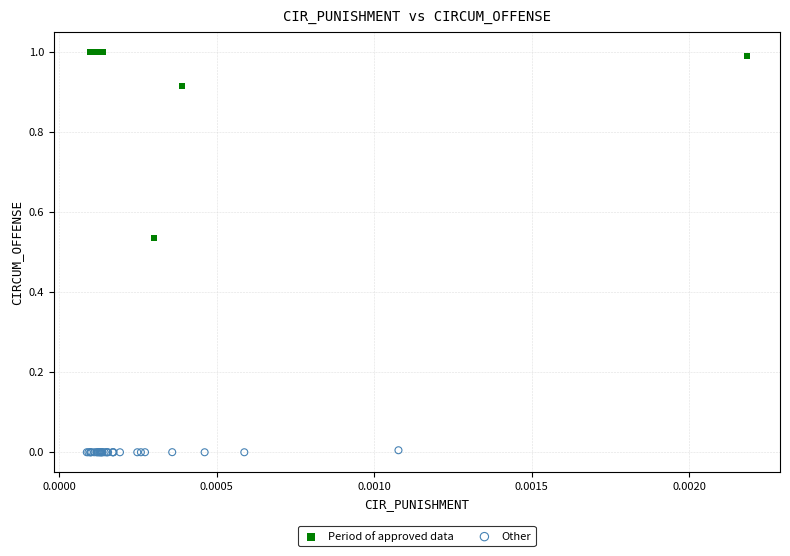

Which series contains the lowest Y value?

Other